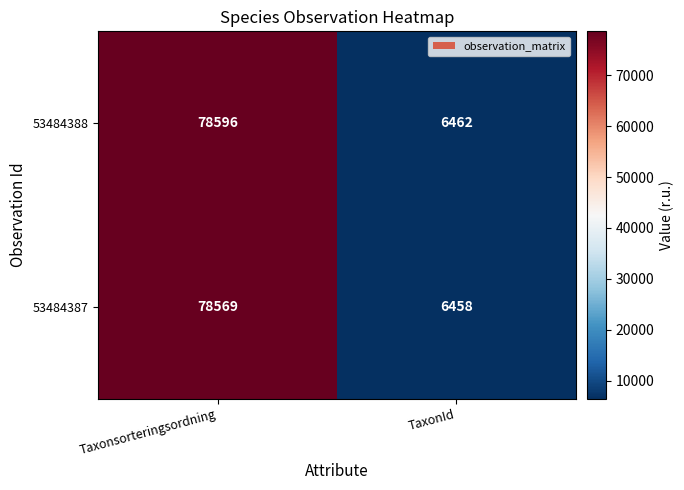

What is the minimum value shown in the chart?

6458